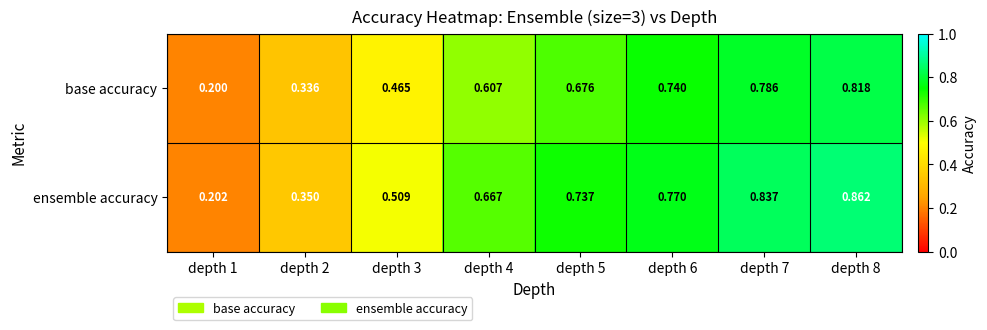

Rank the series at depth 2 from highest to lowest value.

ensemble accuracy, base accuracy